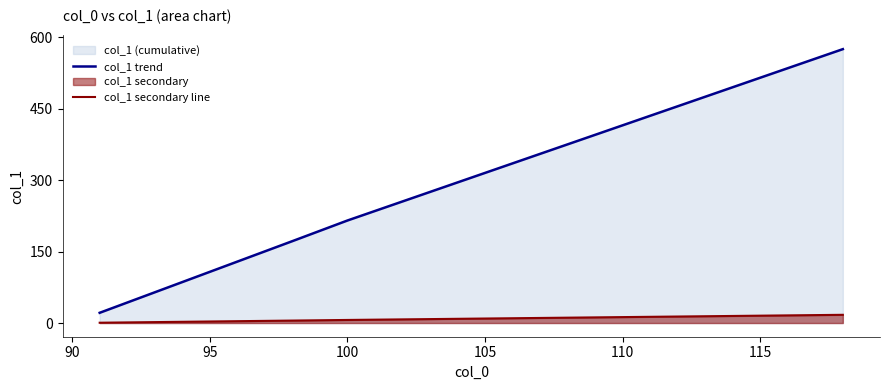

Which series has the widest spread of values?

col_1 trend